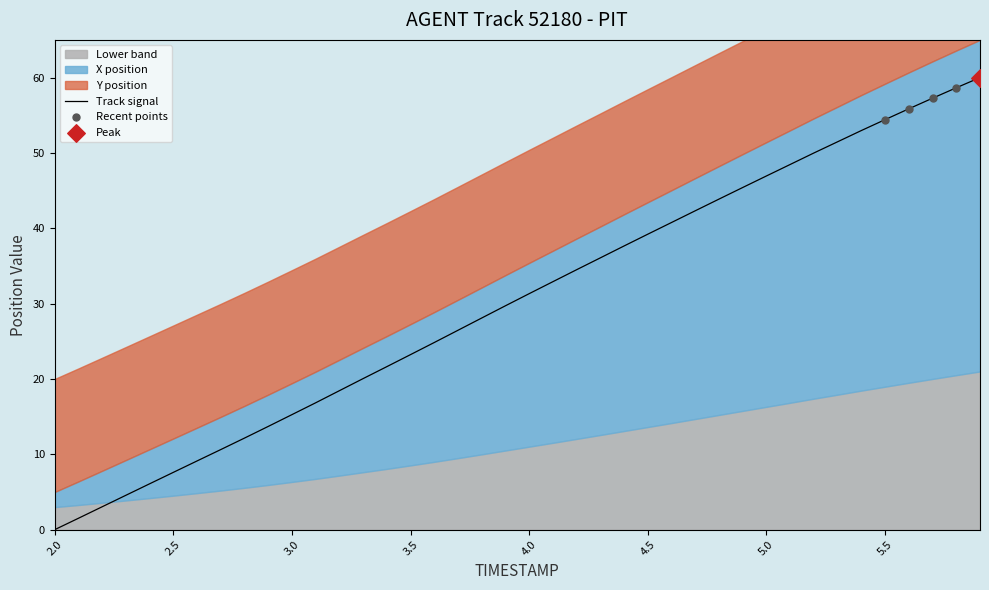

Which has a higher value, 5.2 or 4.1?

5.2